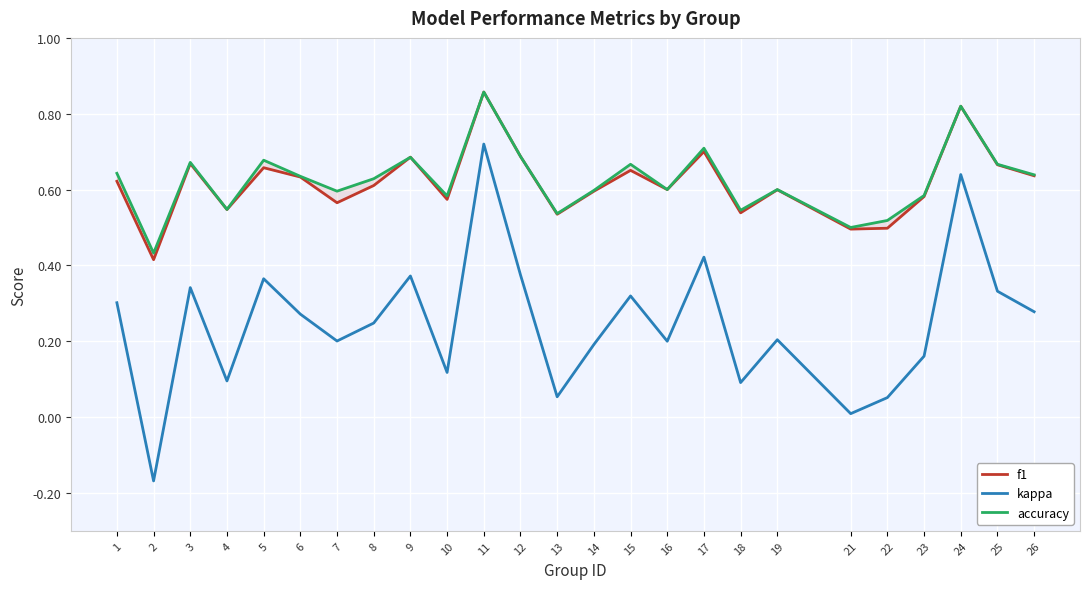

What is the difference between the maximum and minimum values in the accuracy series?

0.4